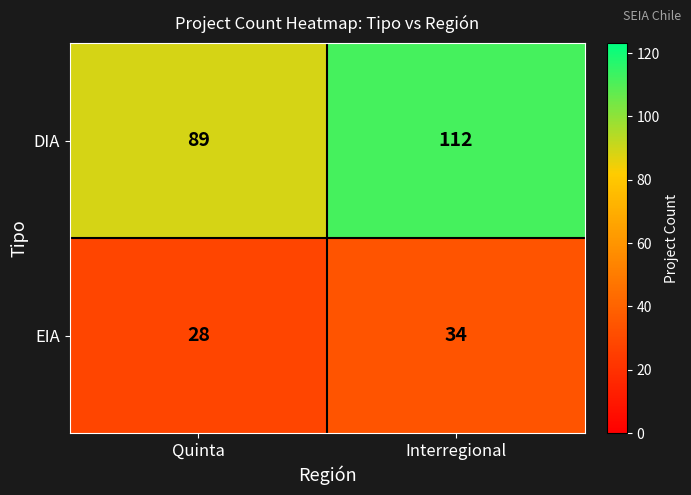

What is the difference between the EIA values at Quinta and Interregional?

6